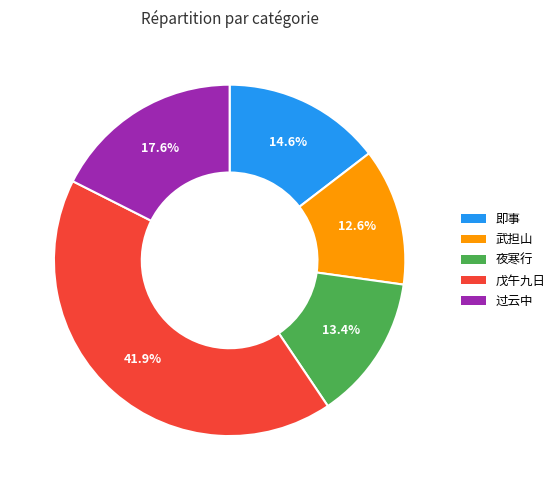

Is there a majority slice in this chart?

No